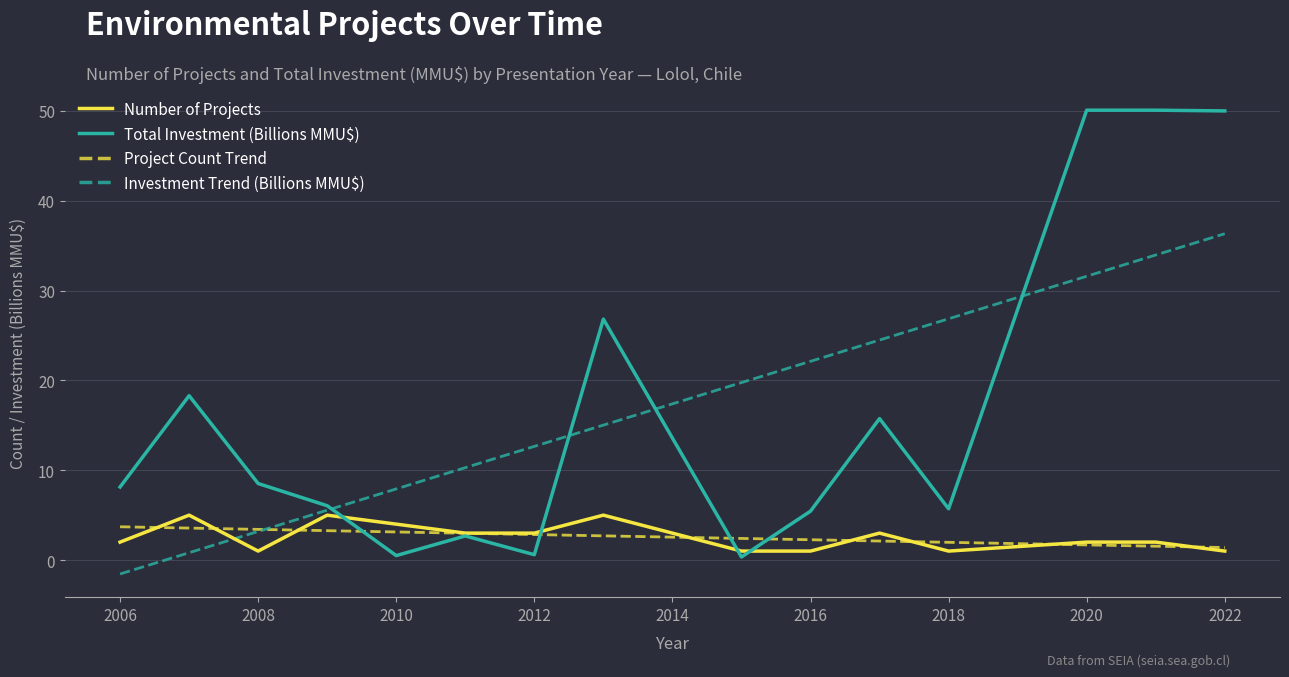

How many lines are shown in the chart?

4